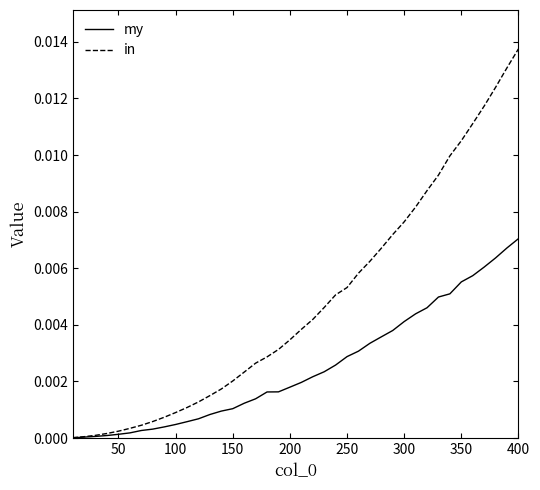

Which series has the largest total across all categories?

in